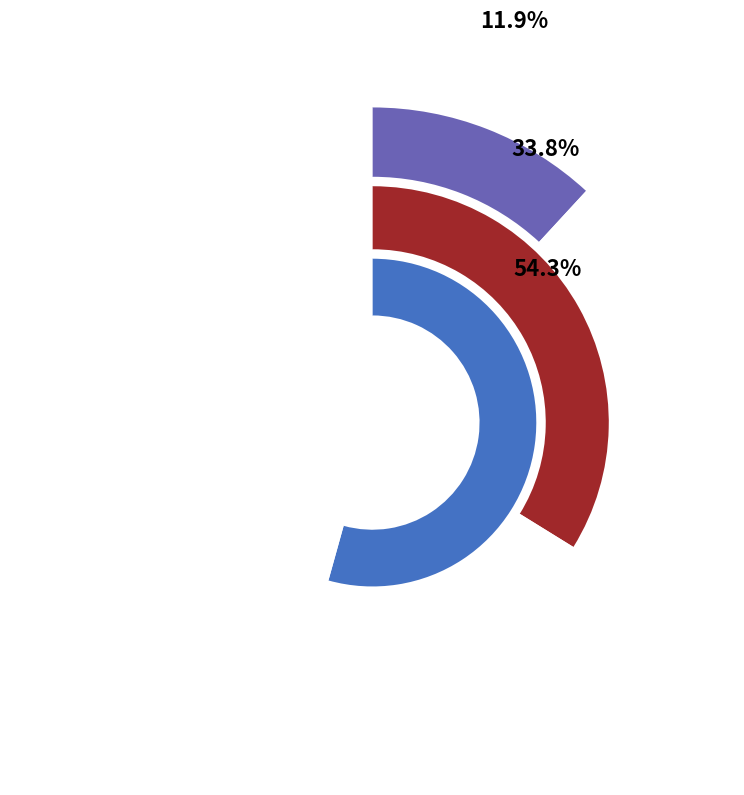

To the nearest percent, what is the average slice percentage?

33%